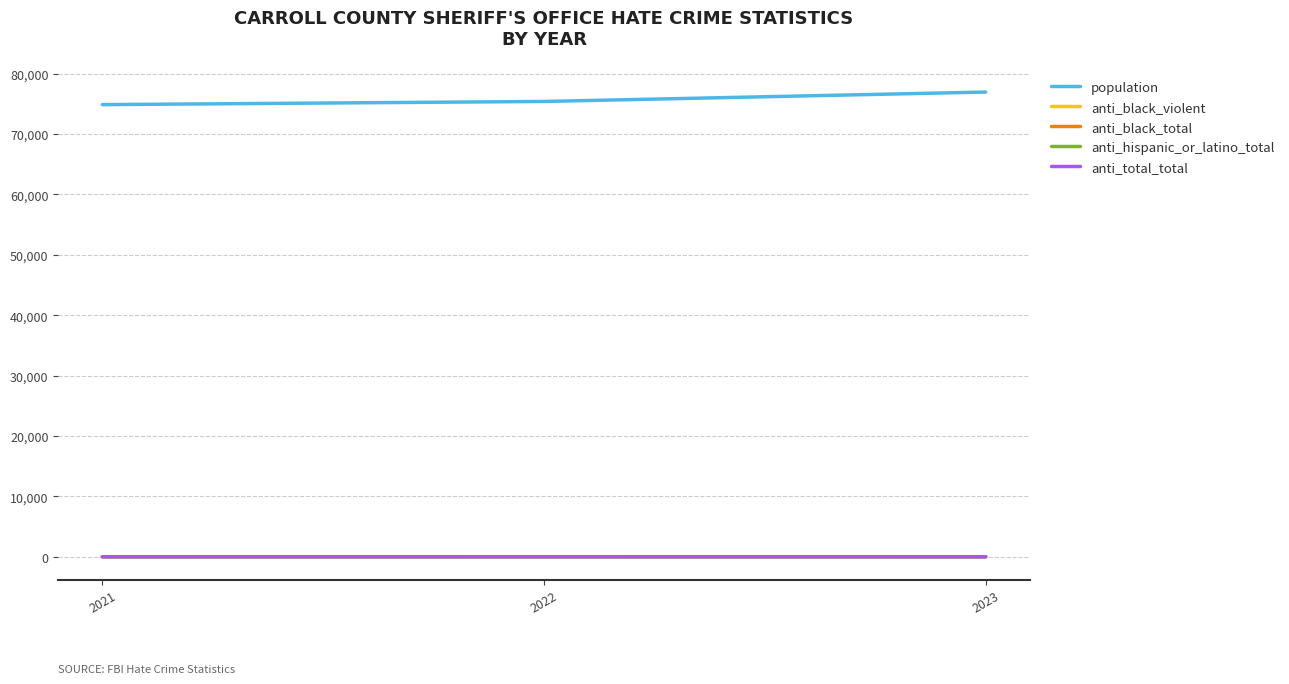

Does the chart display data point markers on the line(s)?

No